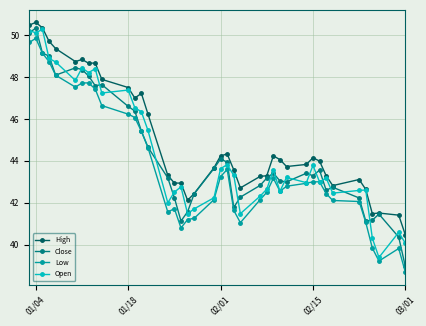

What is the lowest value of the High series?

40.5